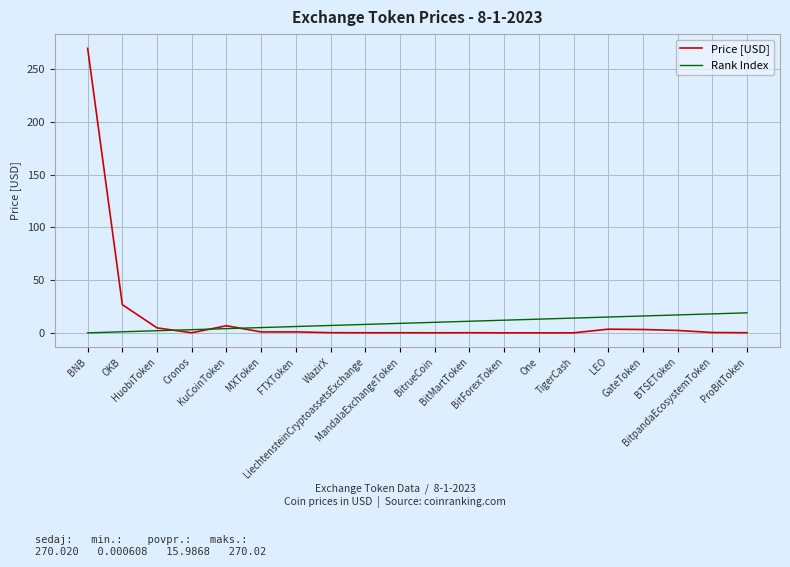

What is the greatest value displayed?

270.0